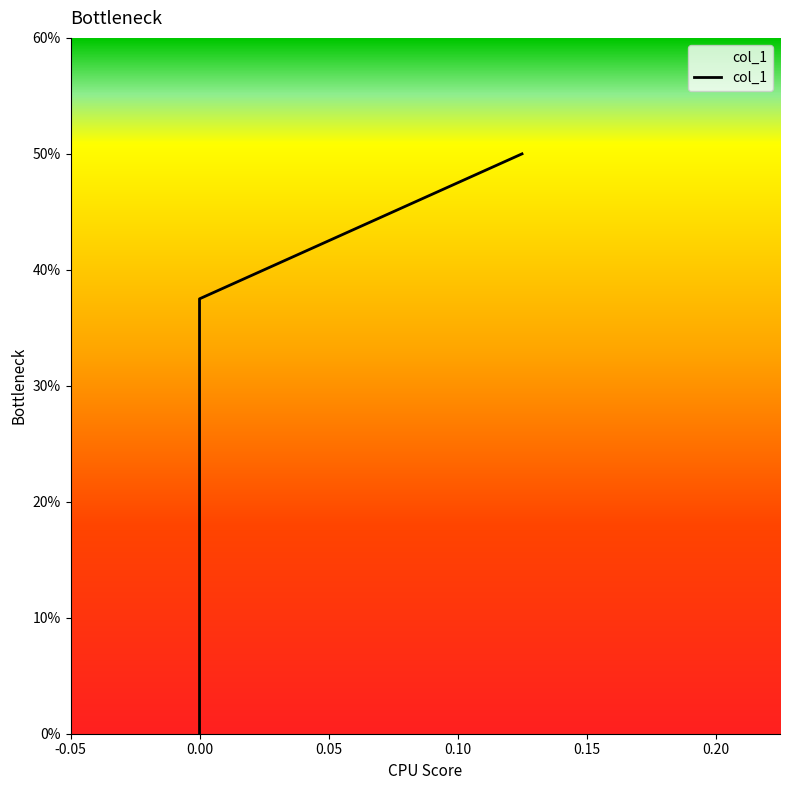

How many data points are above 0?

2